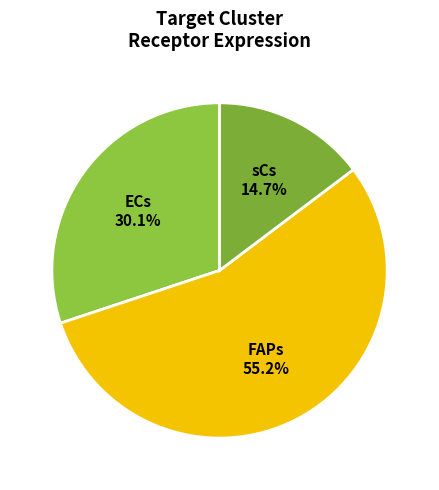

Count the number of slices in the pie.

3